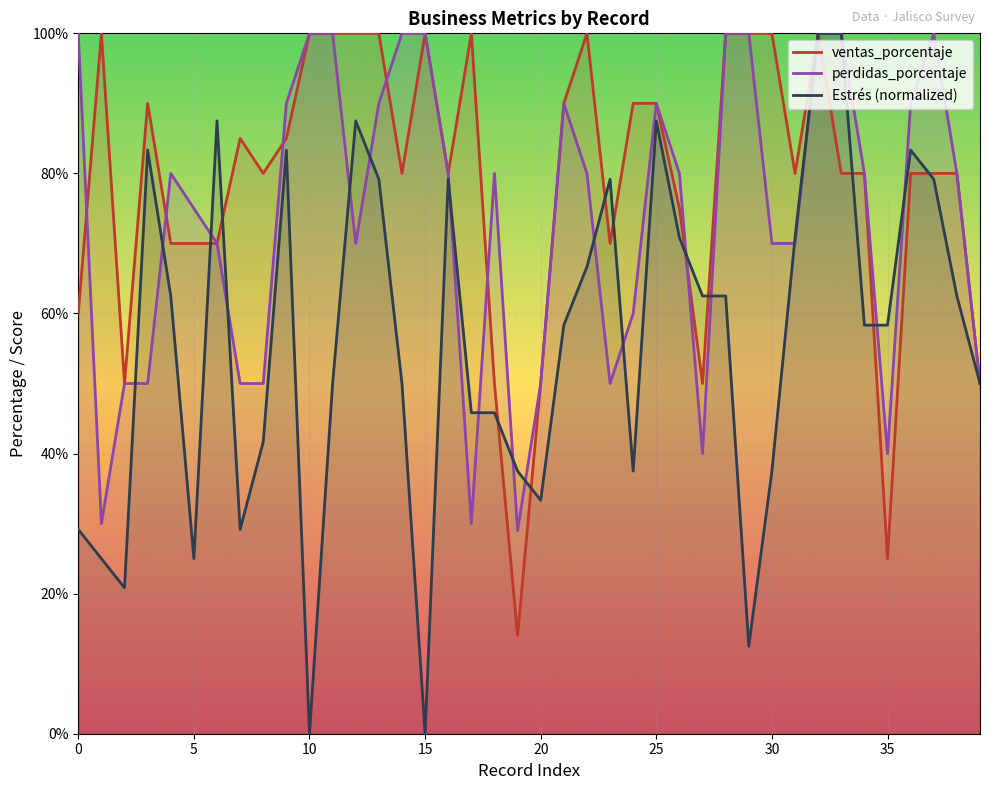

What is the highest value of the perdidas_porcentaje series?

100.0